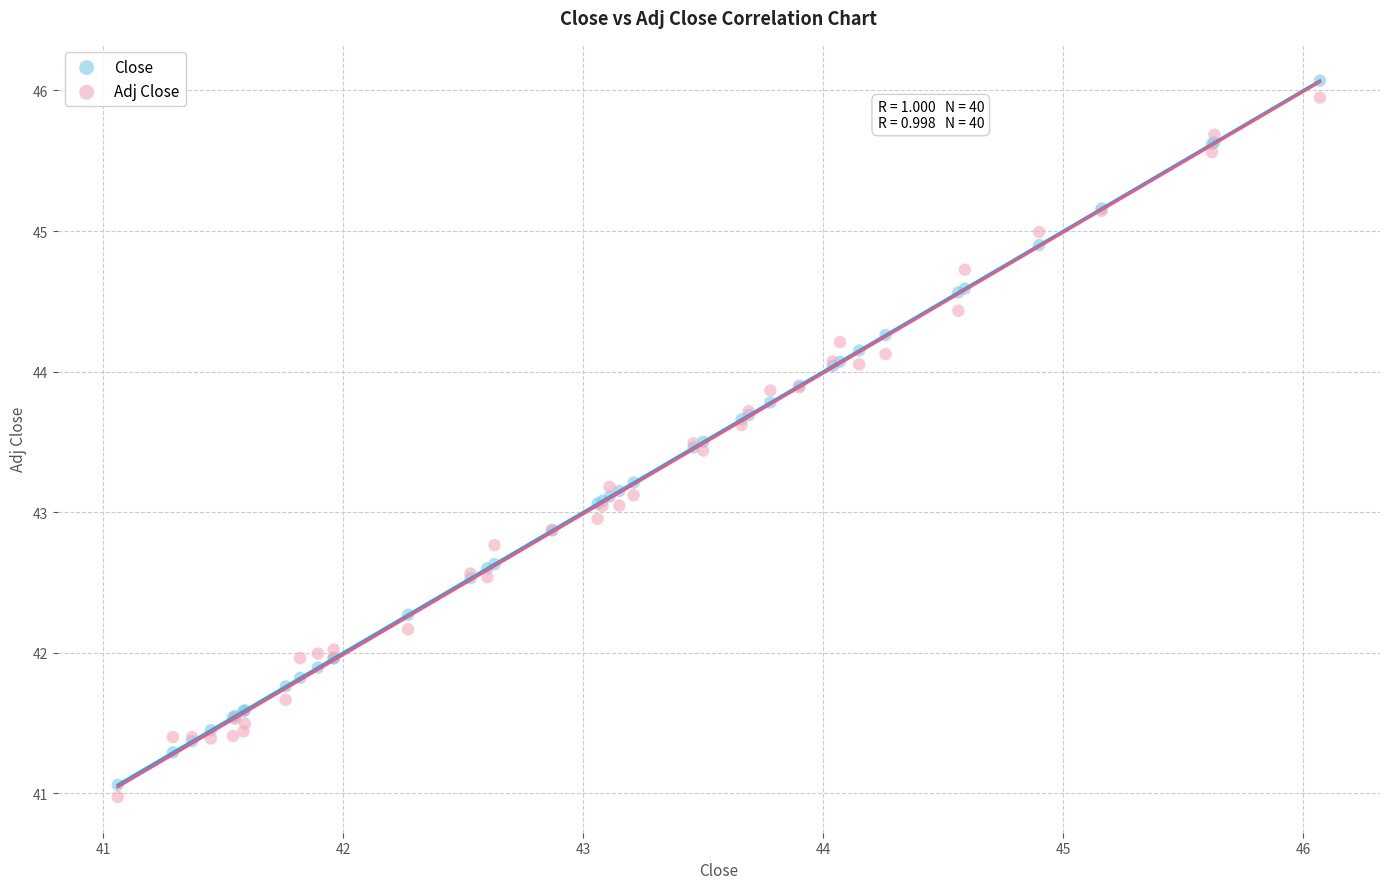

What is the X range (max minus min) for the scatter plot?

5.0